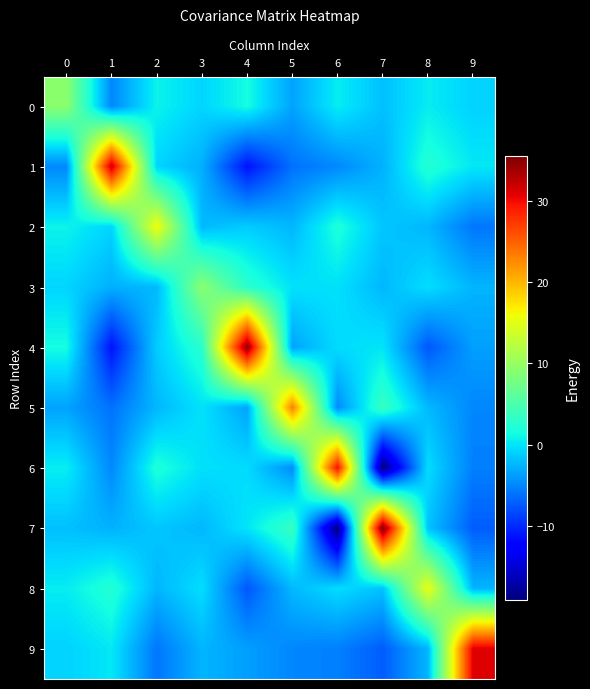

How many series are shown in this chart?

10